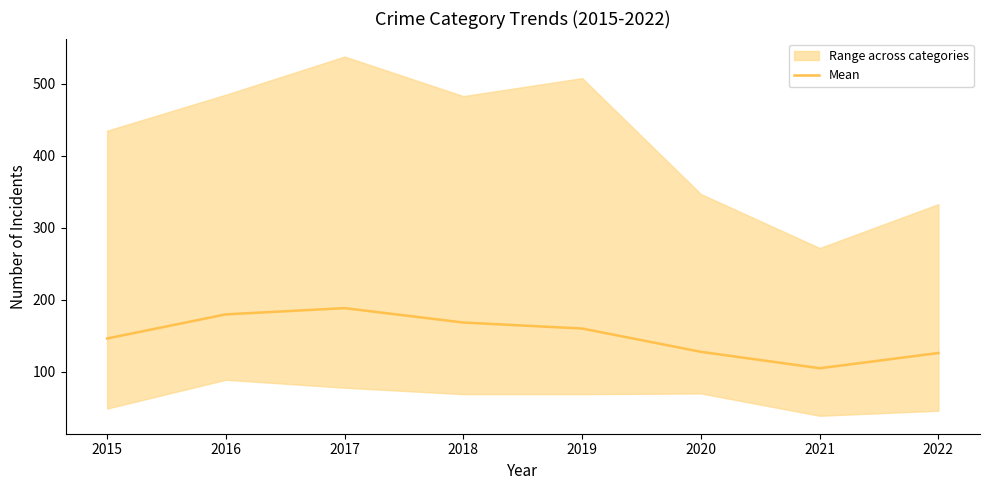

Is it true that the value at 2020 is 127.8?

True